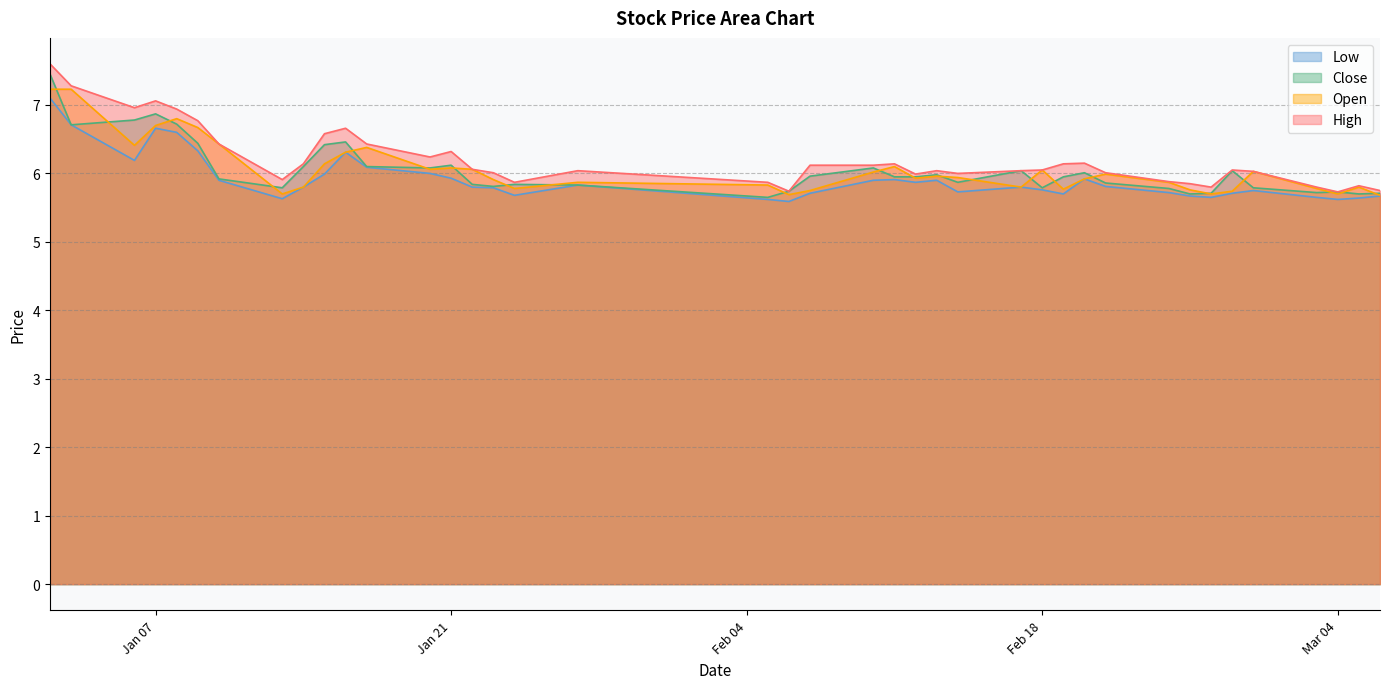

The high series shows 5.9 at 2025-02-05. True or false?

True